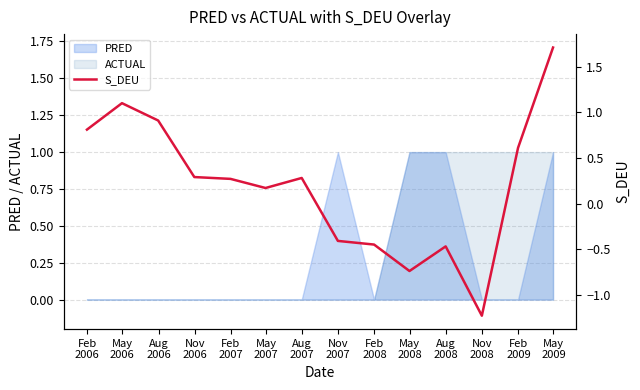

Which label corresponds to the smallest value in the chart?

Nov
2008